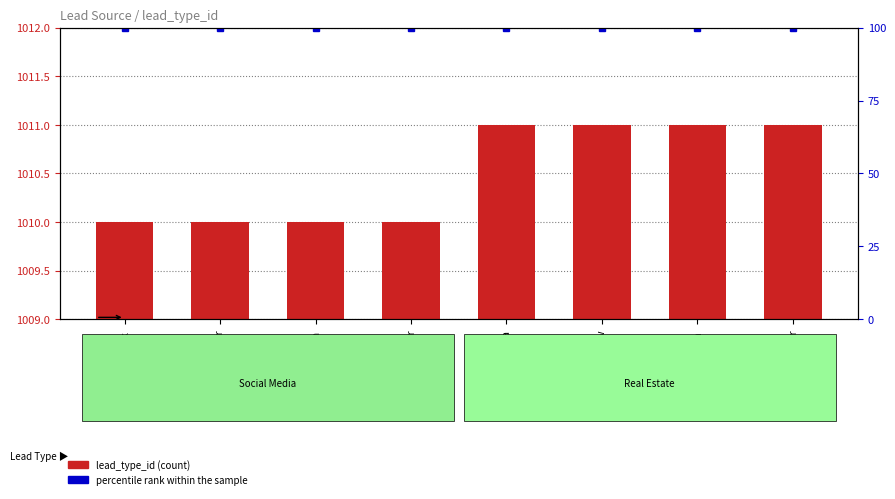

Which series has the largest total across all categories?

lead_type_id